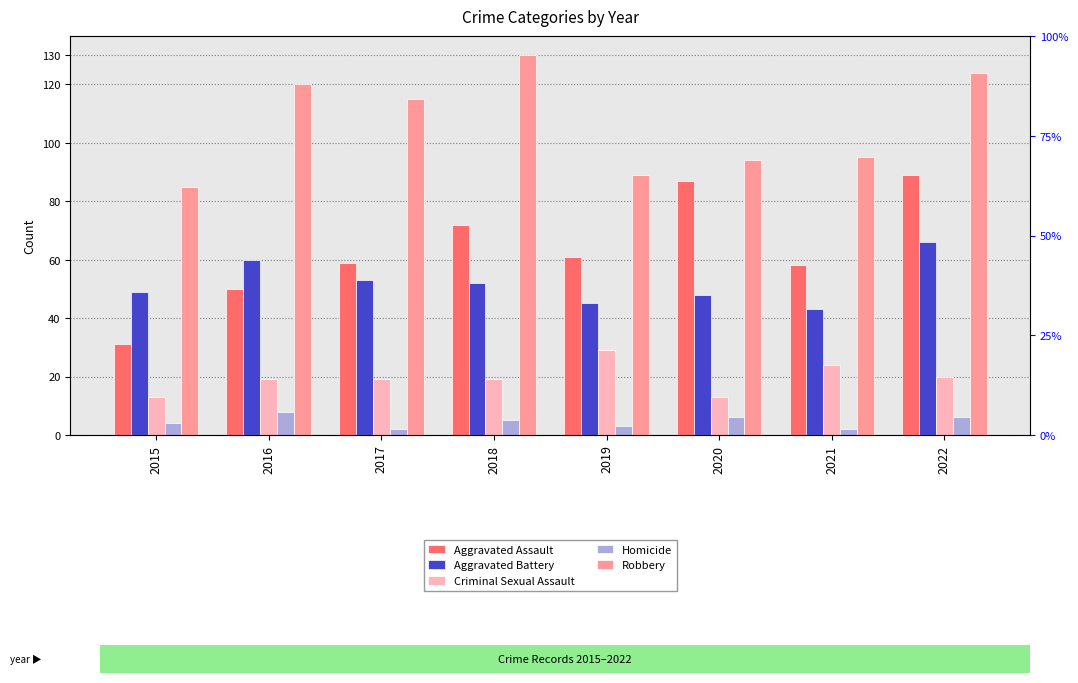

What is the total value across all series at 2017?

248